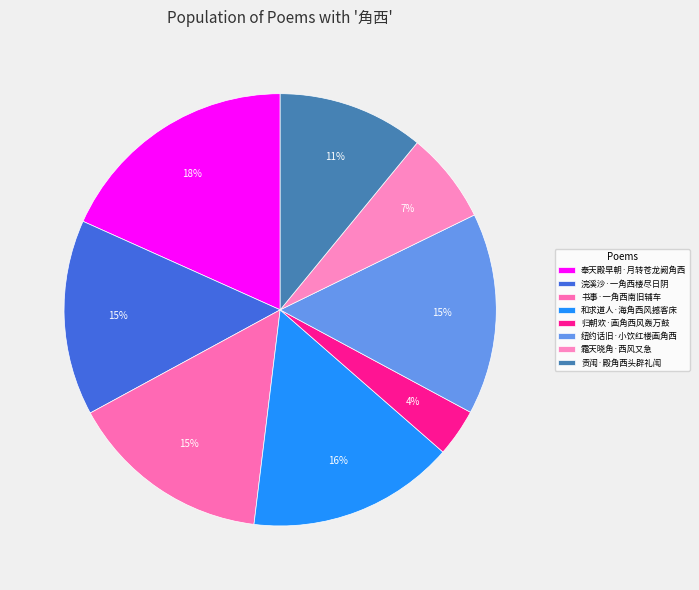

Which slice is the smallest?

归朝欢·画角西风轰万鼓